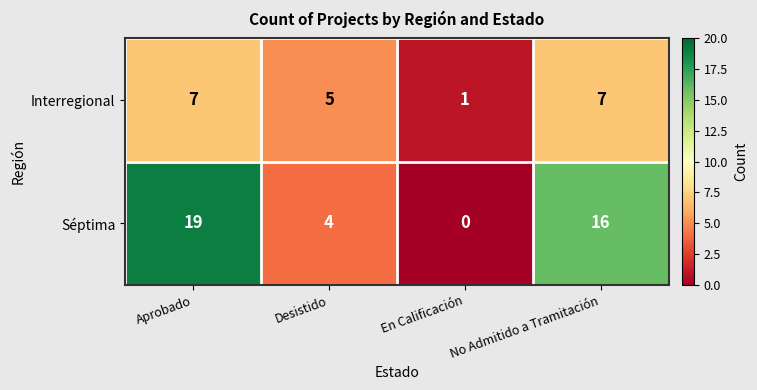

At which label is Interregional closest to 4?

Desistido